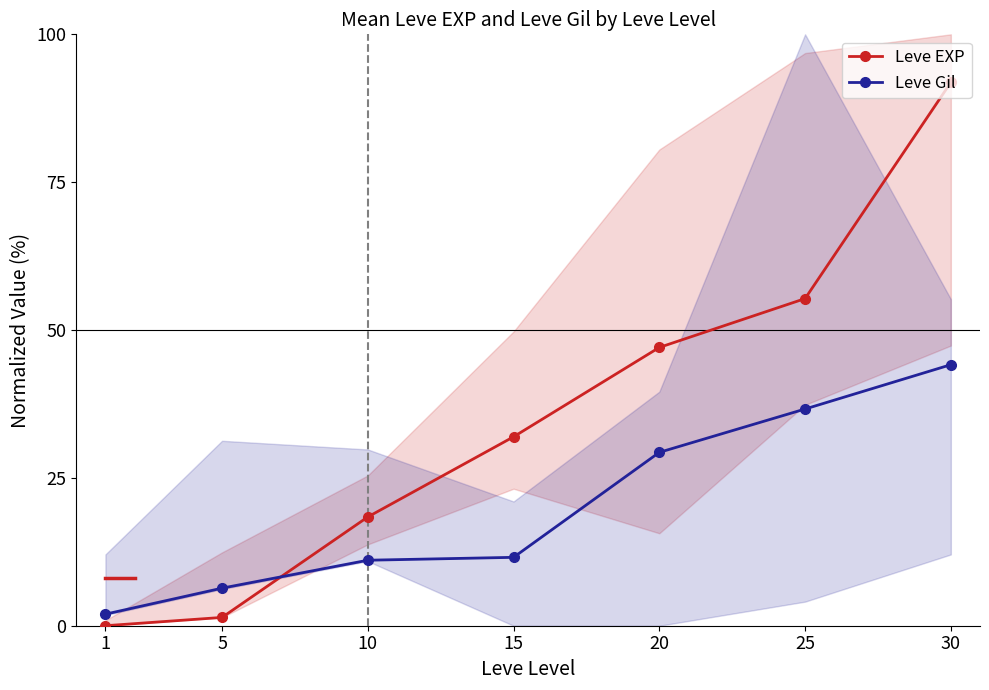

True or false: Leve Gil has a value of 6.4 at 5.

True